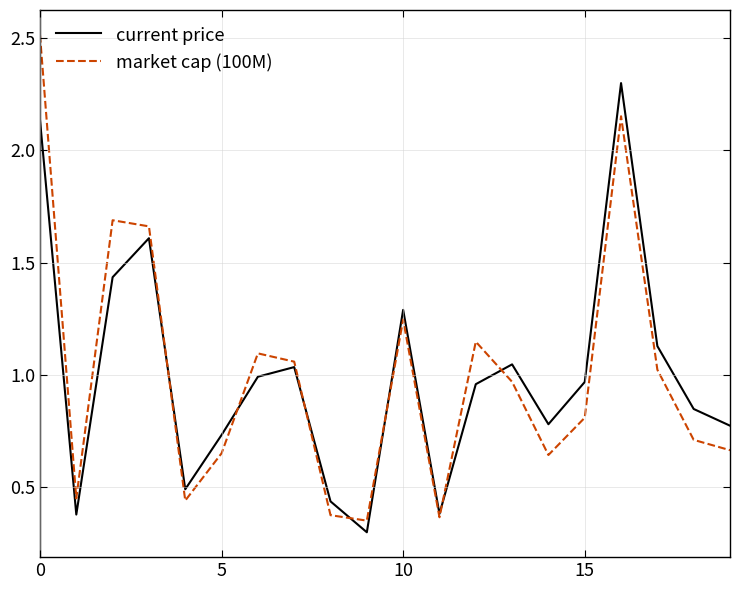

Which series has the largest range (max minus min)?

market cap (100M)